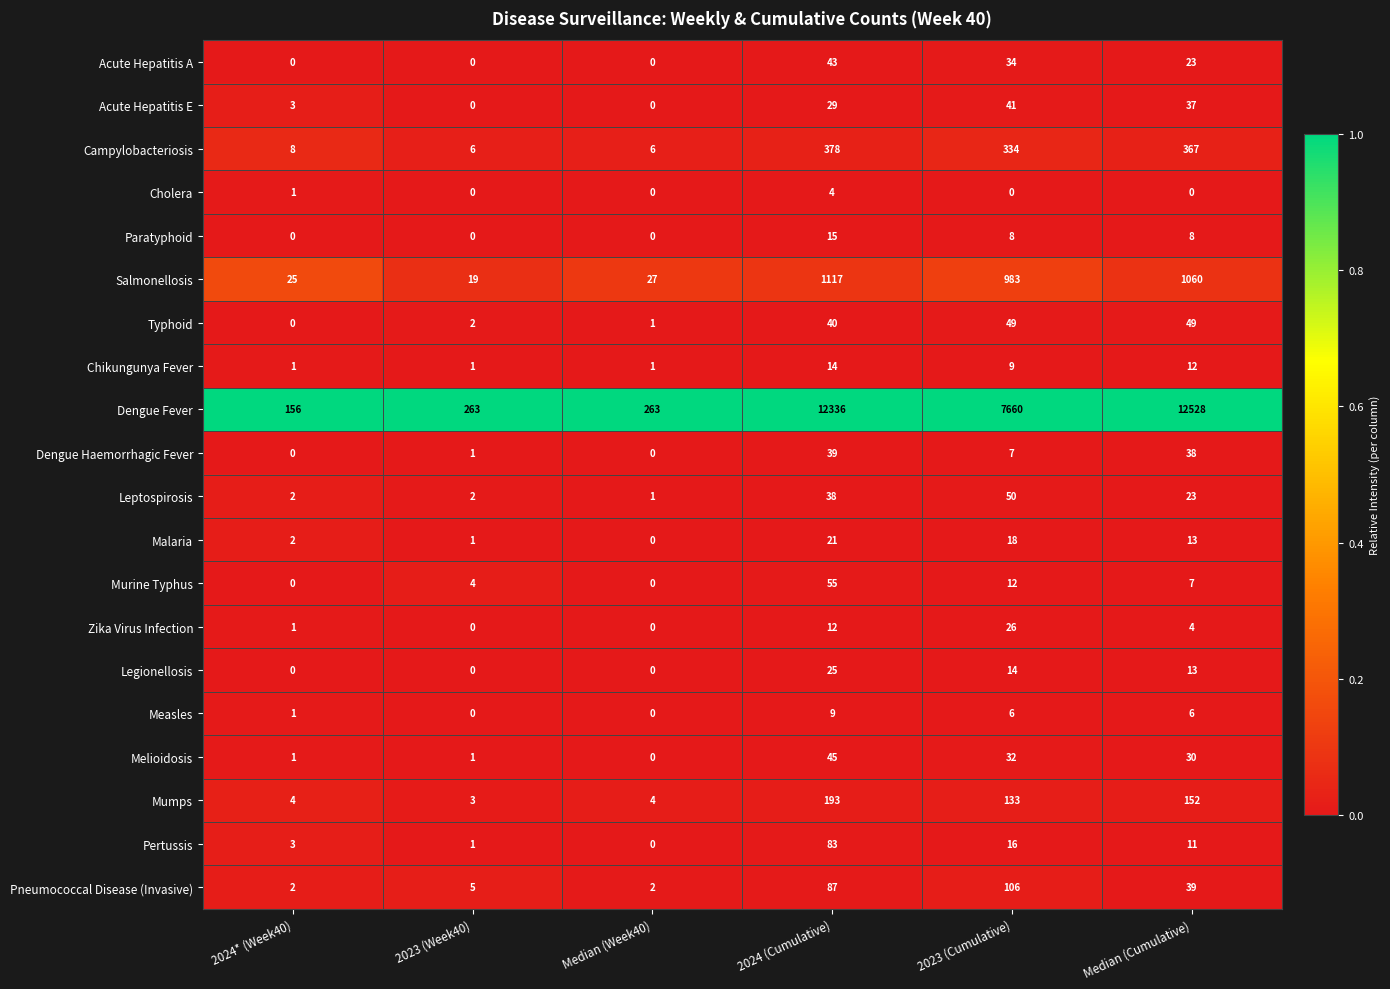

The Dengue Fever series shows 263 at Median (Week40). True or false?

True